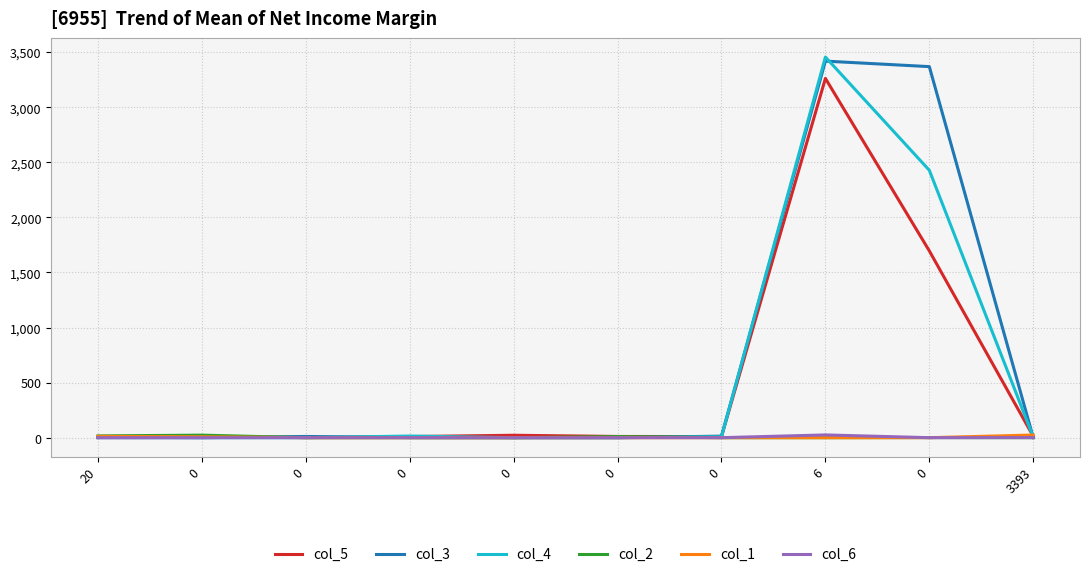

The value of col_1 at 0 is 14. True or false?

False